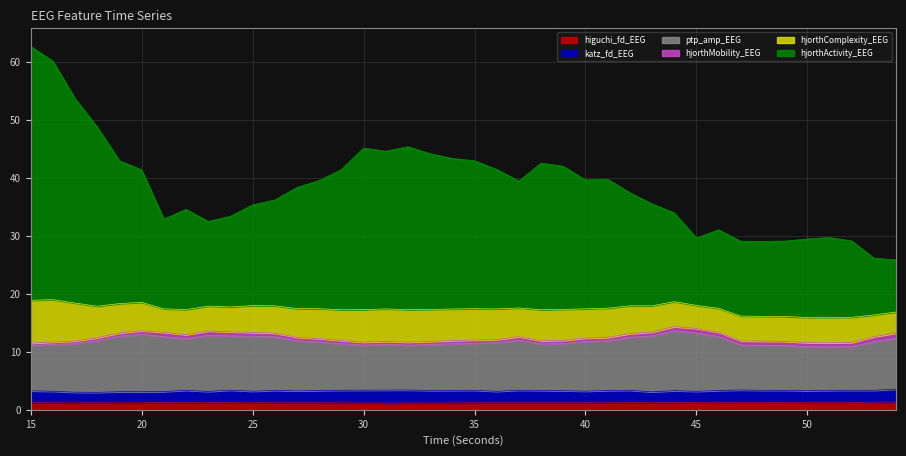

Which category has the highest value in the hjorthActivity_EEG series?

15